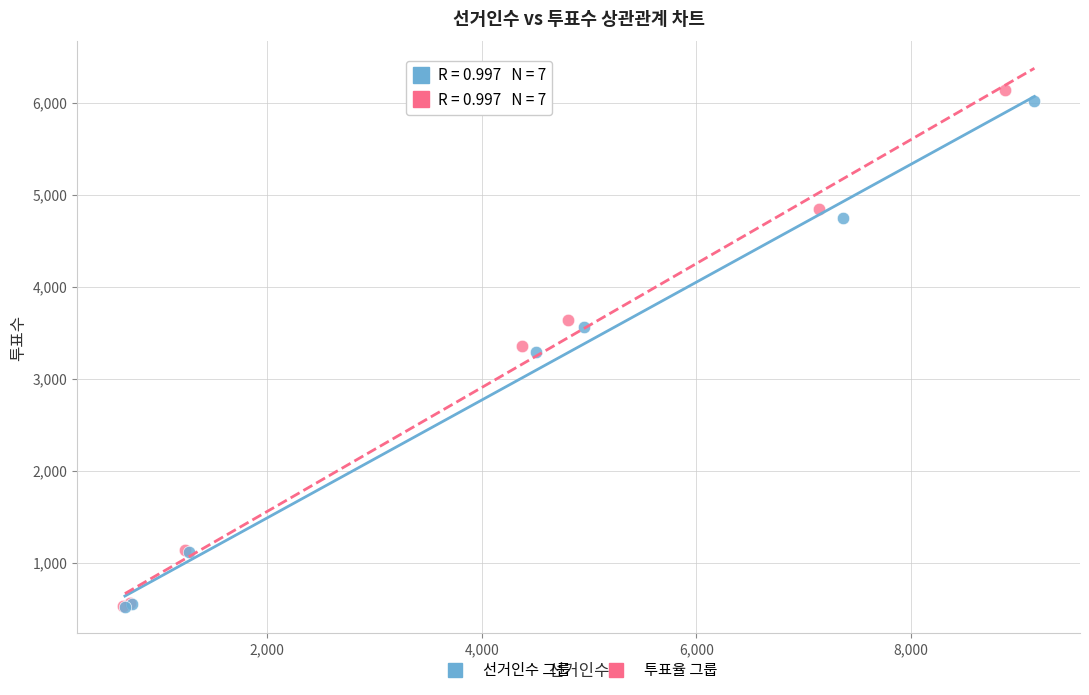

Which series has the largest Y range (max minus min)?

투표율 그룹